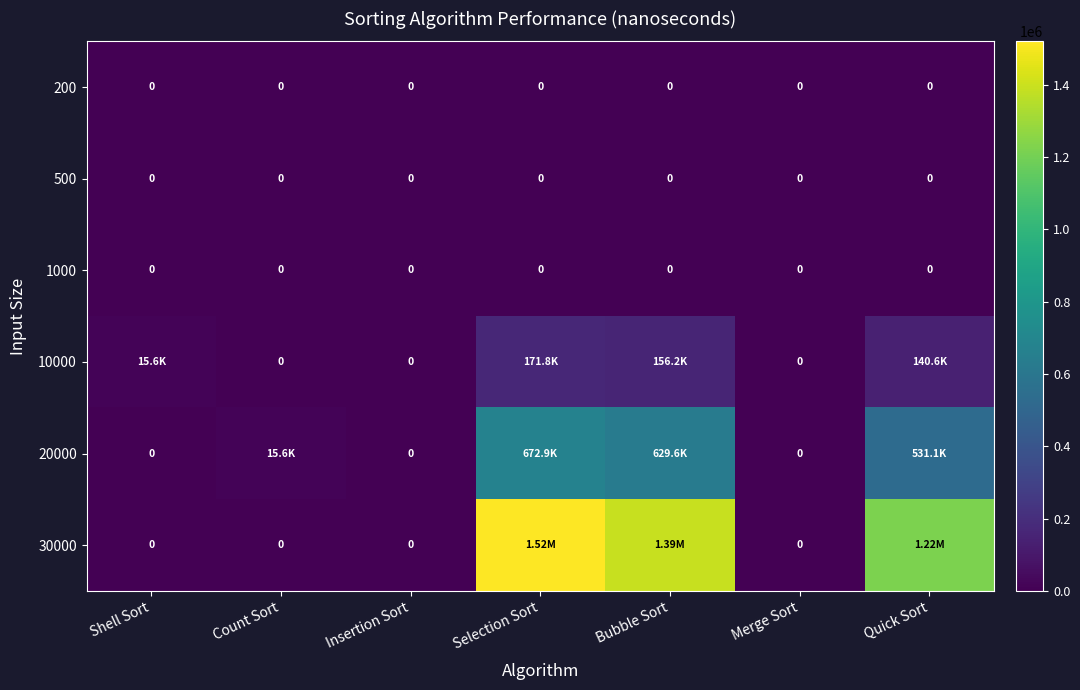

Which category has the lowest value across all series?

Shell Sort